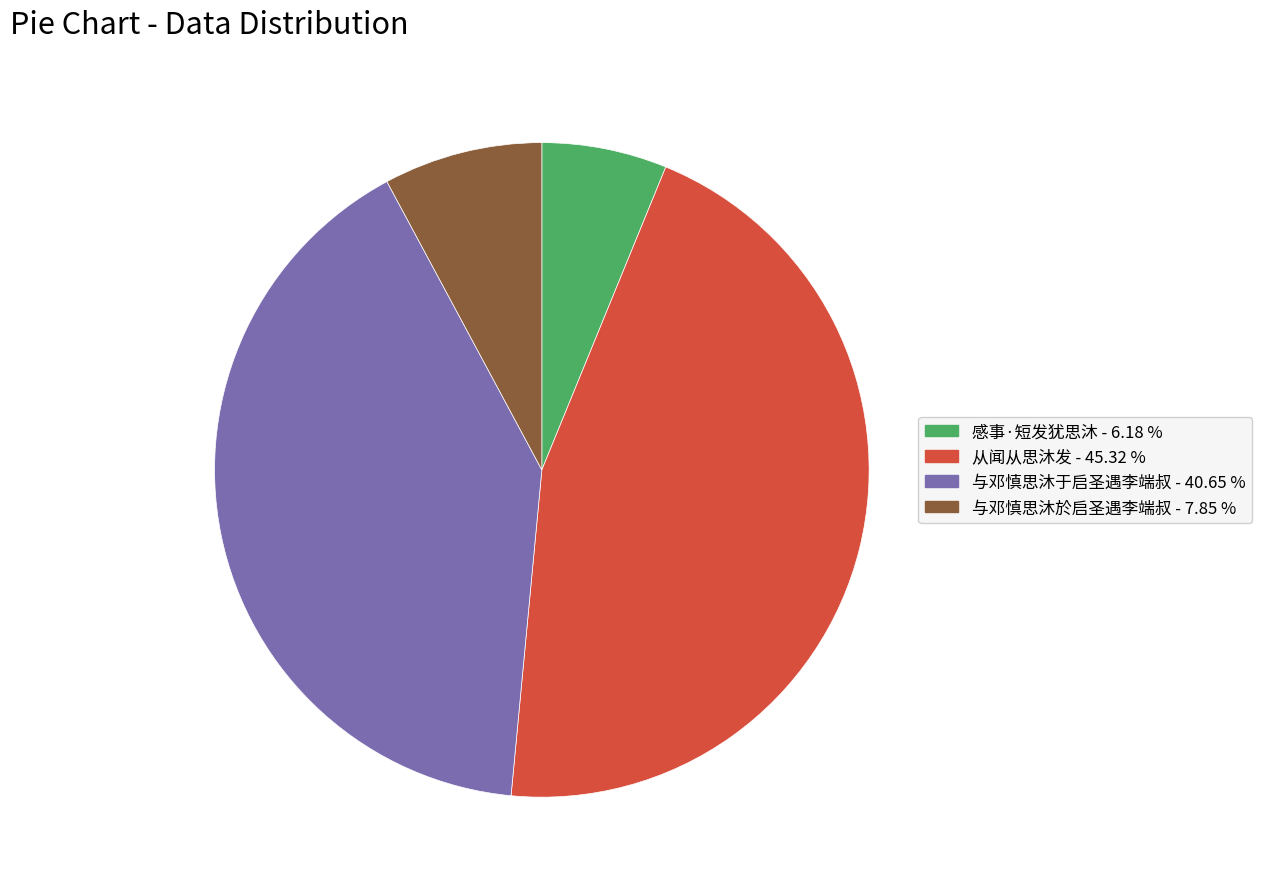

Between 与邓慎思沐于启圣遇李端叔 and 感事·短发犹思沐, which is larger?

与邓慎思沐于启圣遇李端叔